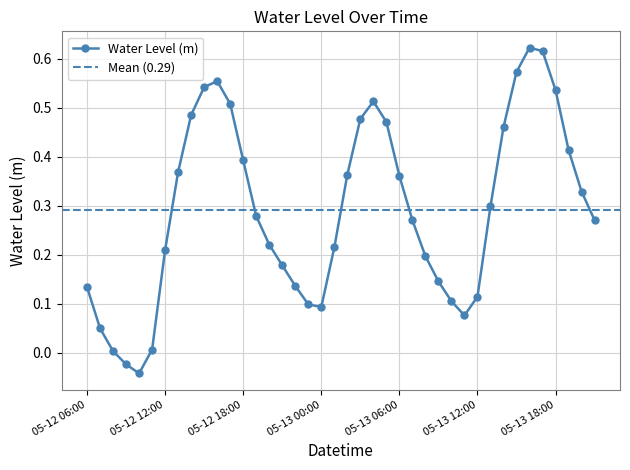

Which category has the lowest value across all series?

2024-05-12 10:00